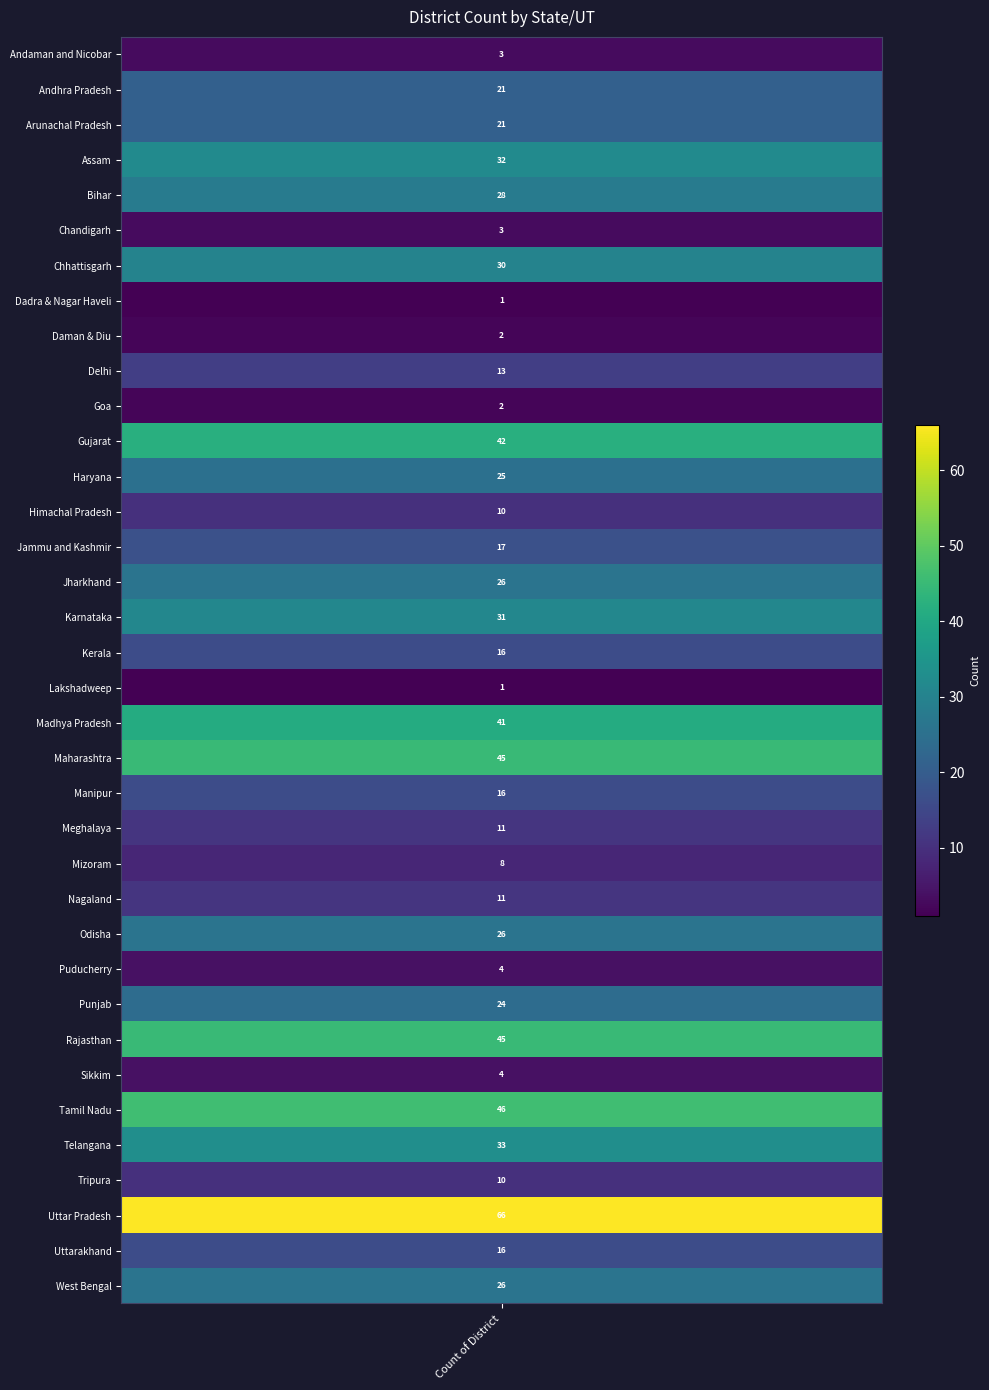

At which category does the chart reach its minimum across all series?

Dadra & Nagar Haveli